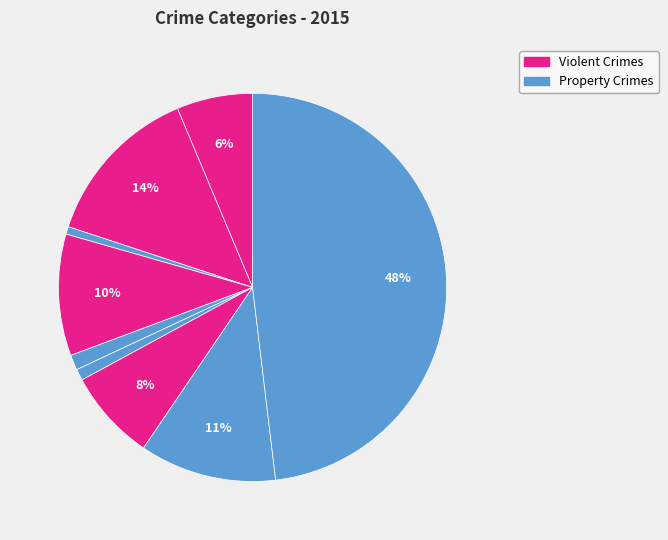

Rank the categories by value from highest to lowest.

Theft, Aggravated Battery, Robbery, Burglary, Motor Vehicle Theft, Aggravated Assault, Criminal Sexual Assault, Homicide, Arson